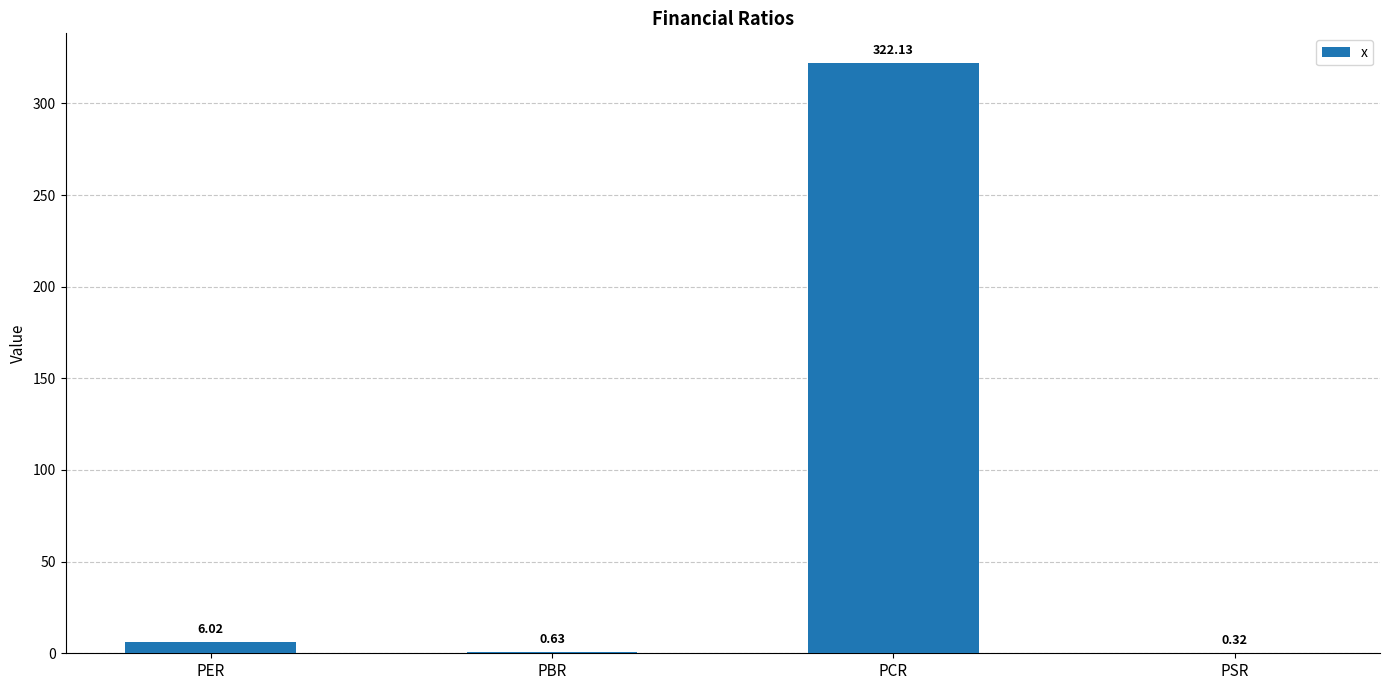

Between PBR and PER, which is larger?

PER